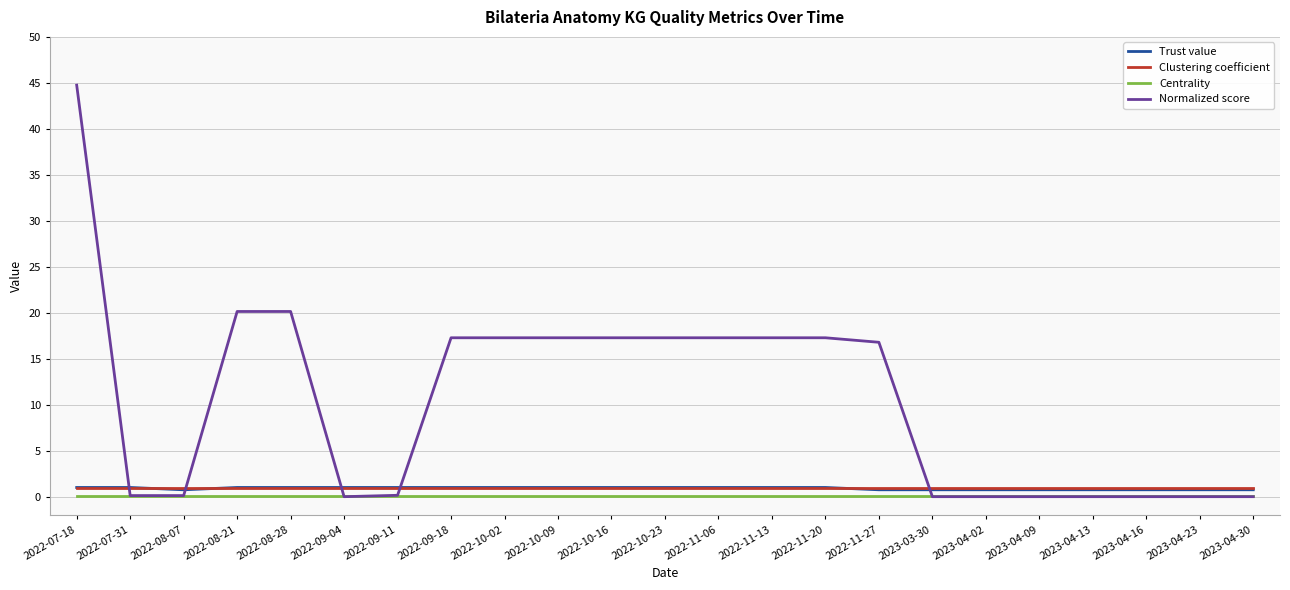

Is it true that Trust value equals 1.0 at 2022-09-11?

True